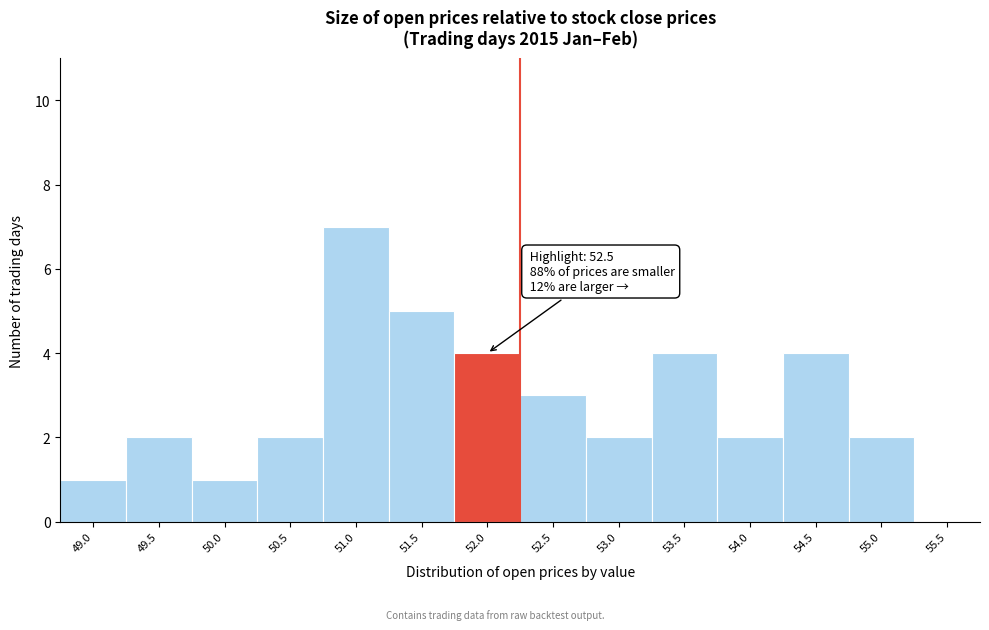

Reading right to left, what are all the values shown in this chart?

55.5=0	55.0=2	54.5=4	54.0=2	53.5=4	53.0=2	52.5=3	52.0=4	51.5=5	51.0=7	50.5=2	50.0=1	49.5=2	49.0=1